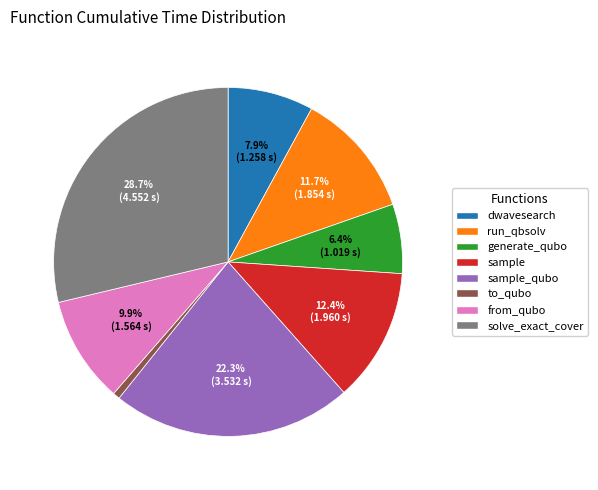

Is there any slice that represents more than half of the pie?

No